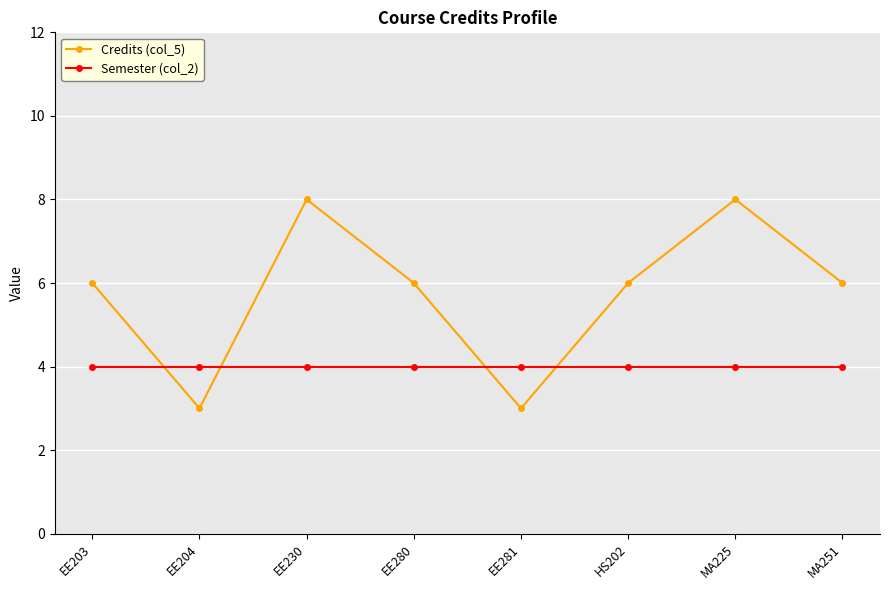

What is the difference between the maximum and minimum values in the Credits (col_5) series?

5